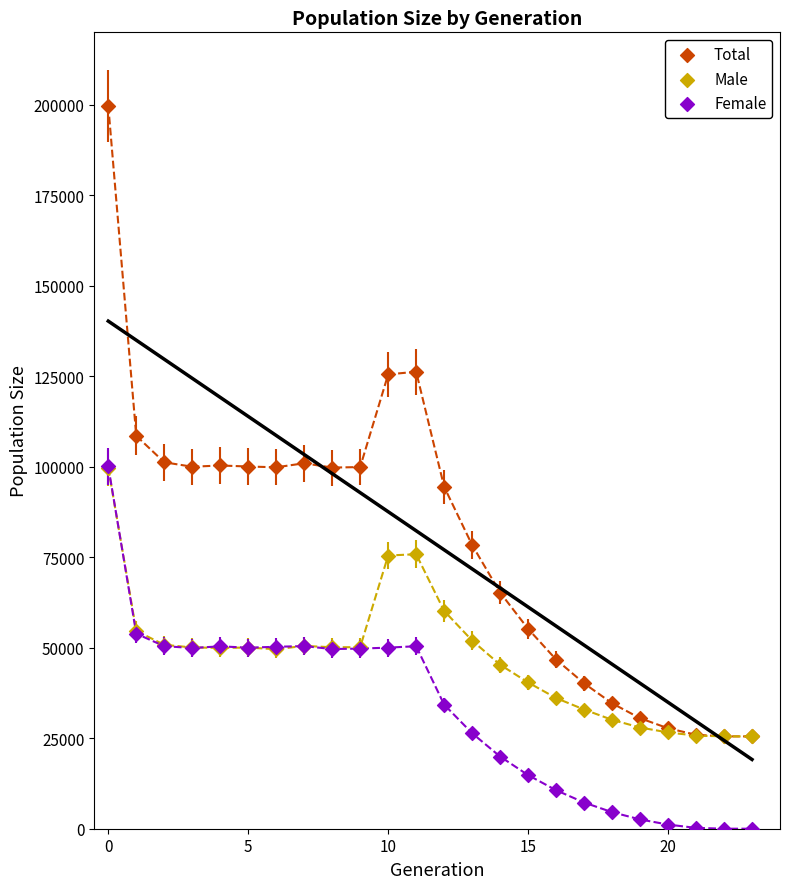

In the Total series, what Y value is closest to 112615?

108534